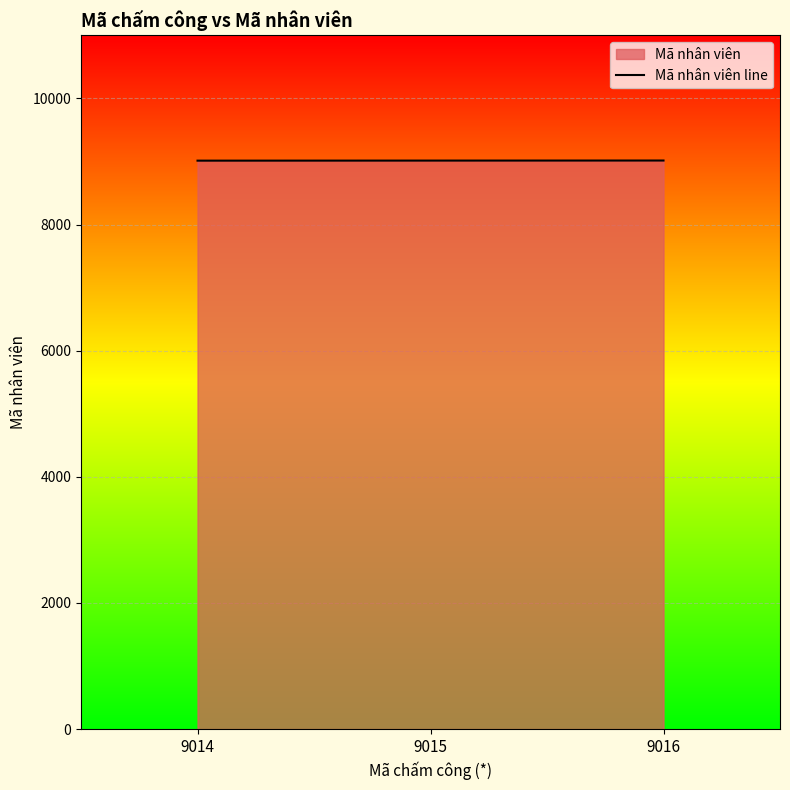

What is the smallest value displayed?

9014